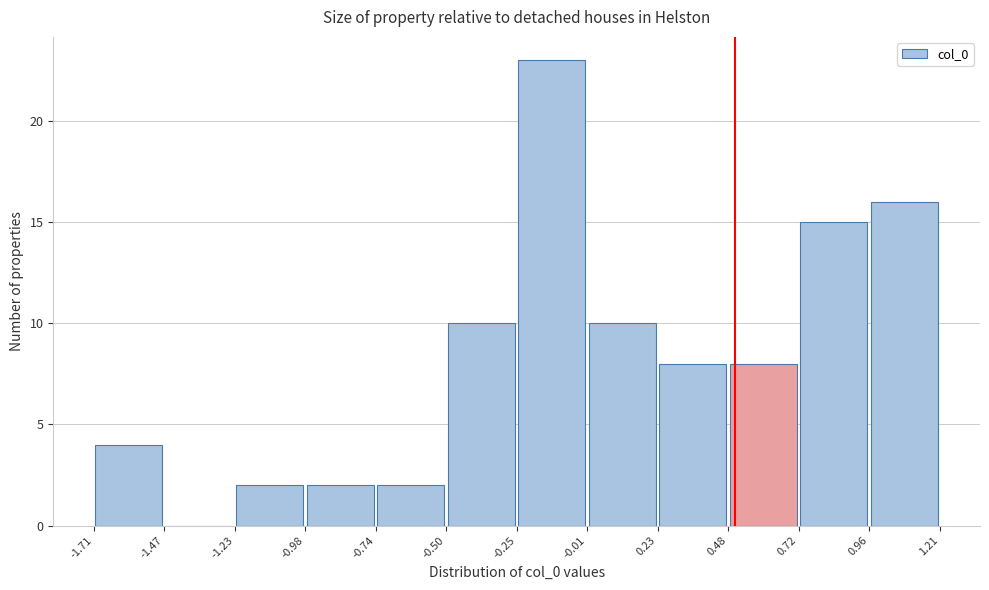

Reading left to right, transcribe this chart: for each bar, give the range it covers on the x-axis and its height. The values are not printed on the chart, so give them approximately, as read against the axis.

-1.71 to -1.47: 4
-1.47 to -1.23: 0
-1.23 to -0.98: 2
-0.98 to -0.74: 2
-0.74 to -0.50: 2
-0.50 to -0.25: 10
-0.25 to -0.01: 23
-0.01 to 0.23: 10
0.23 to 0.48: 8
0.48 to 0.72: 8
0.72 to 0.96: 15
0.96 to 1.21: 16